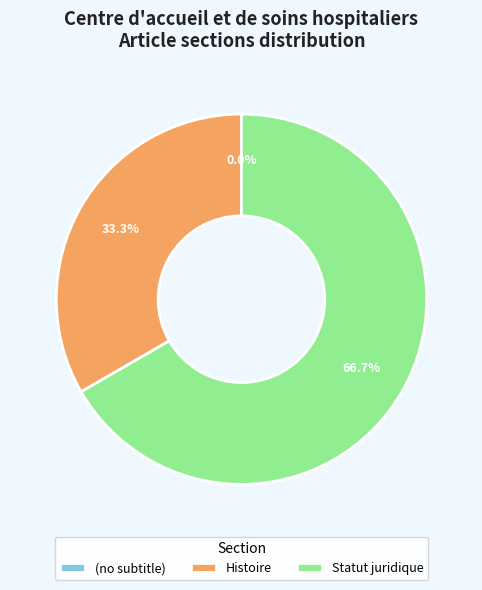

Which category accounts for the majority?

Statut juridique